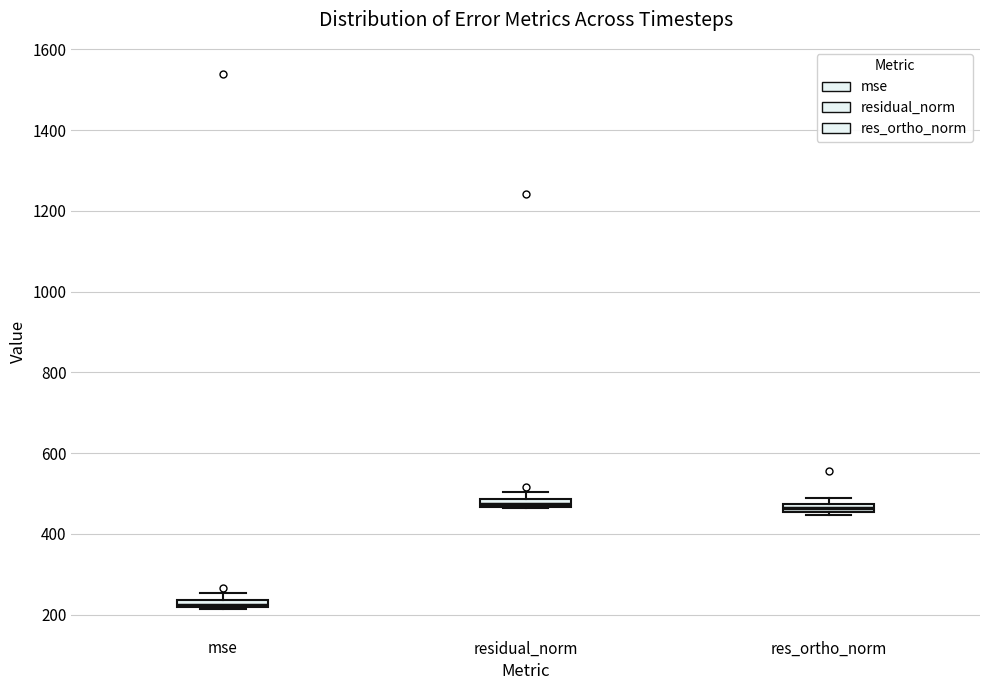

Which box has the lowest median line?

mse